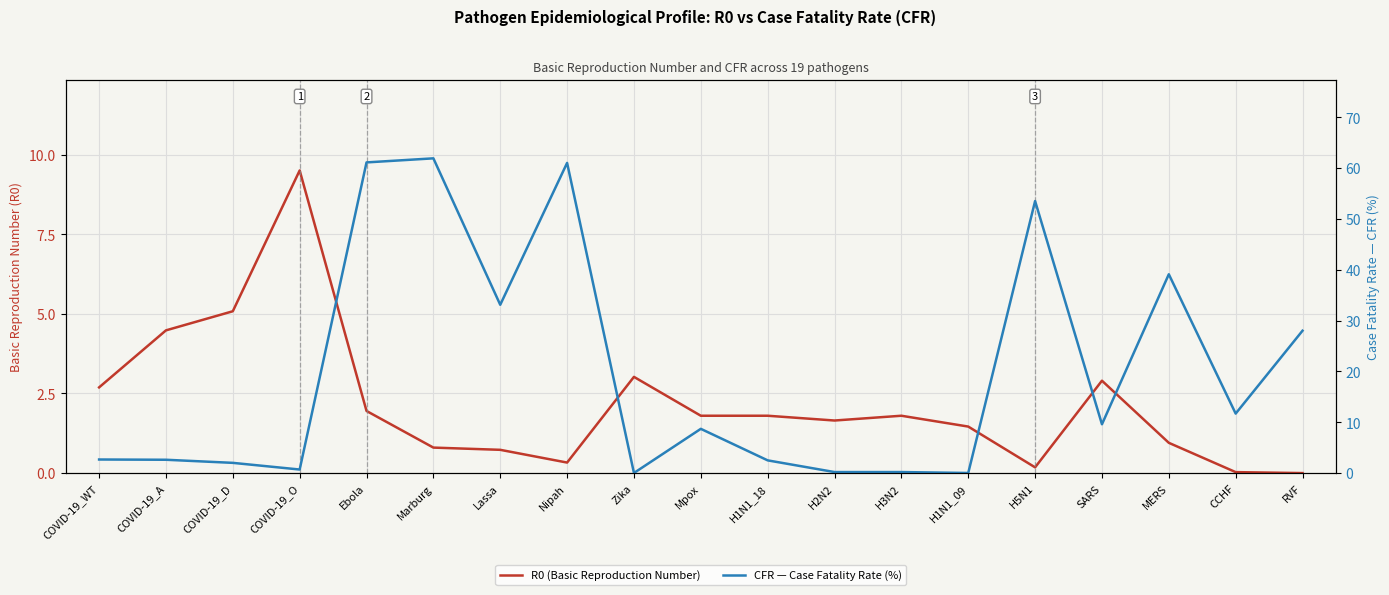

What is the sum of the R0 (Basic Reproduction Number) values at Nipah and H3N2?

2.1